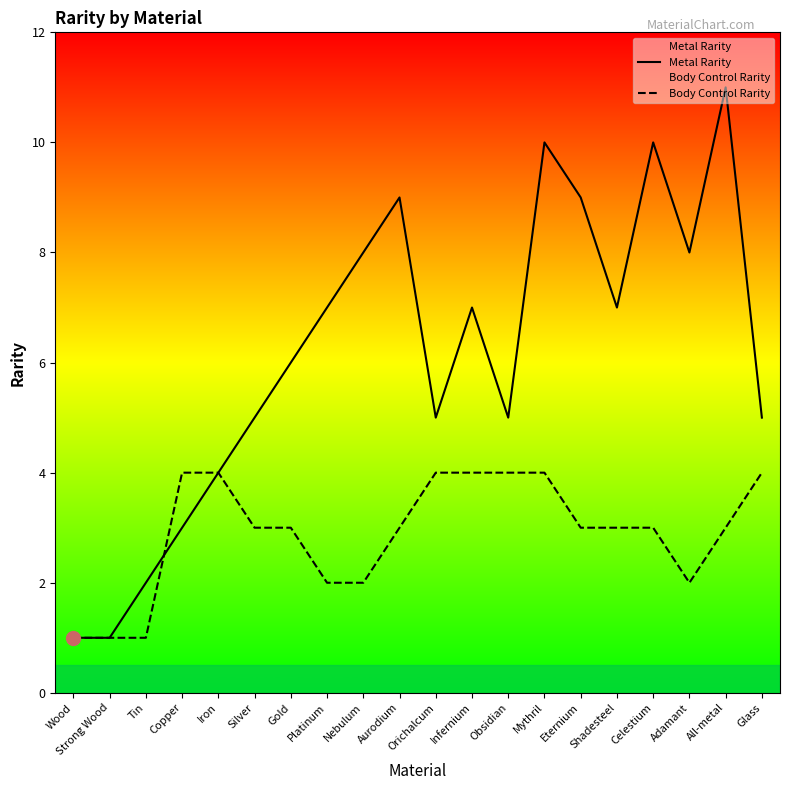

What is the approximate value of Metal Rarity at Mythril, to the nearest 5?

10